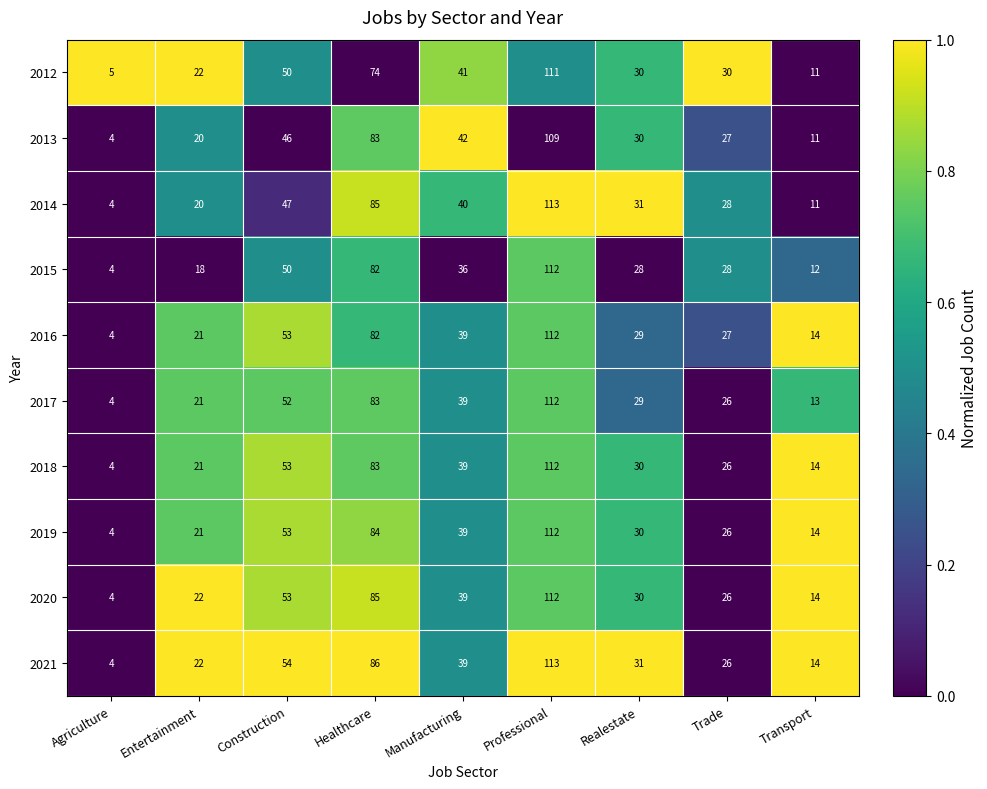

How many values in the 2020 series are below 30?

4